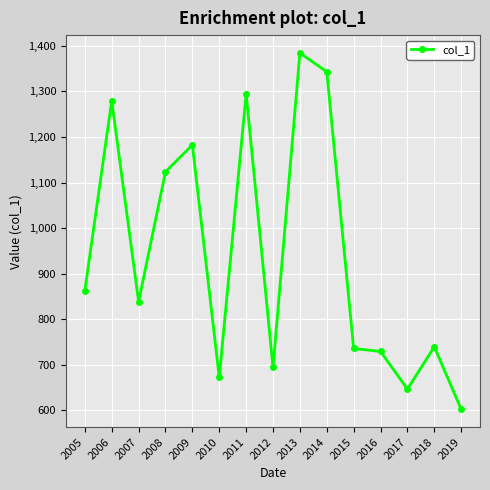

What is the ratio of the value at 2009 to the value at 2017?

1.8